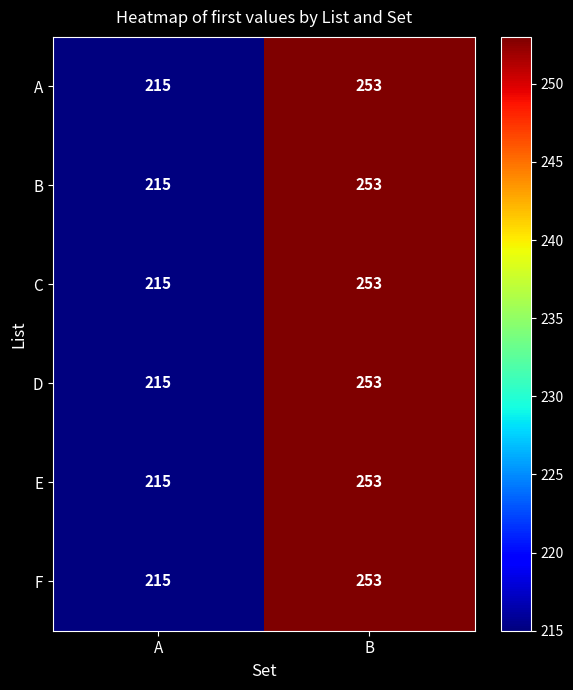

The E series shows 215 at A. True or false?

True